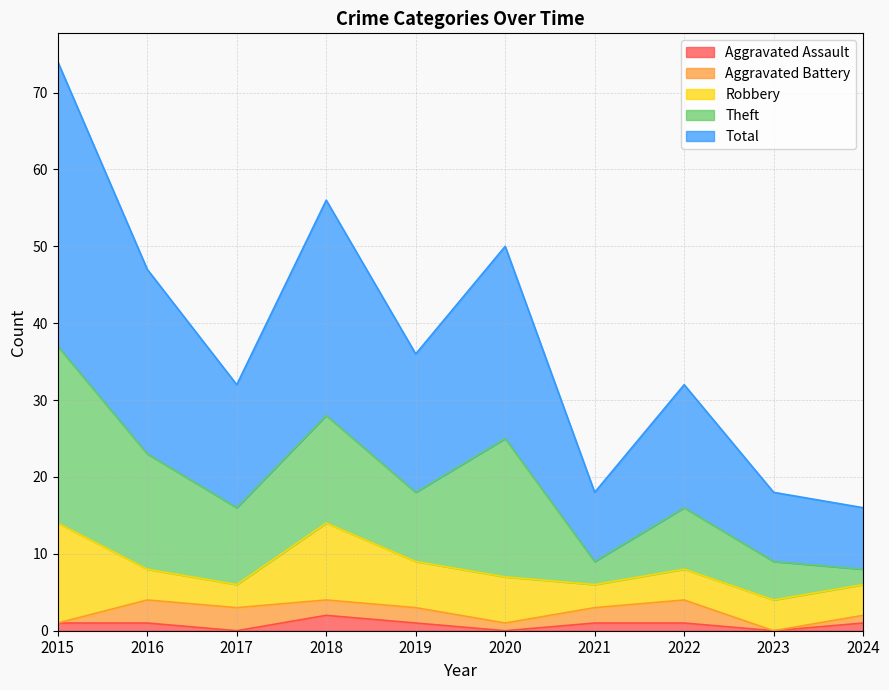

How many data points in Theft are less than 10?

5